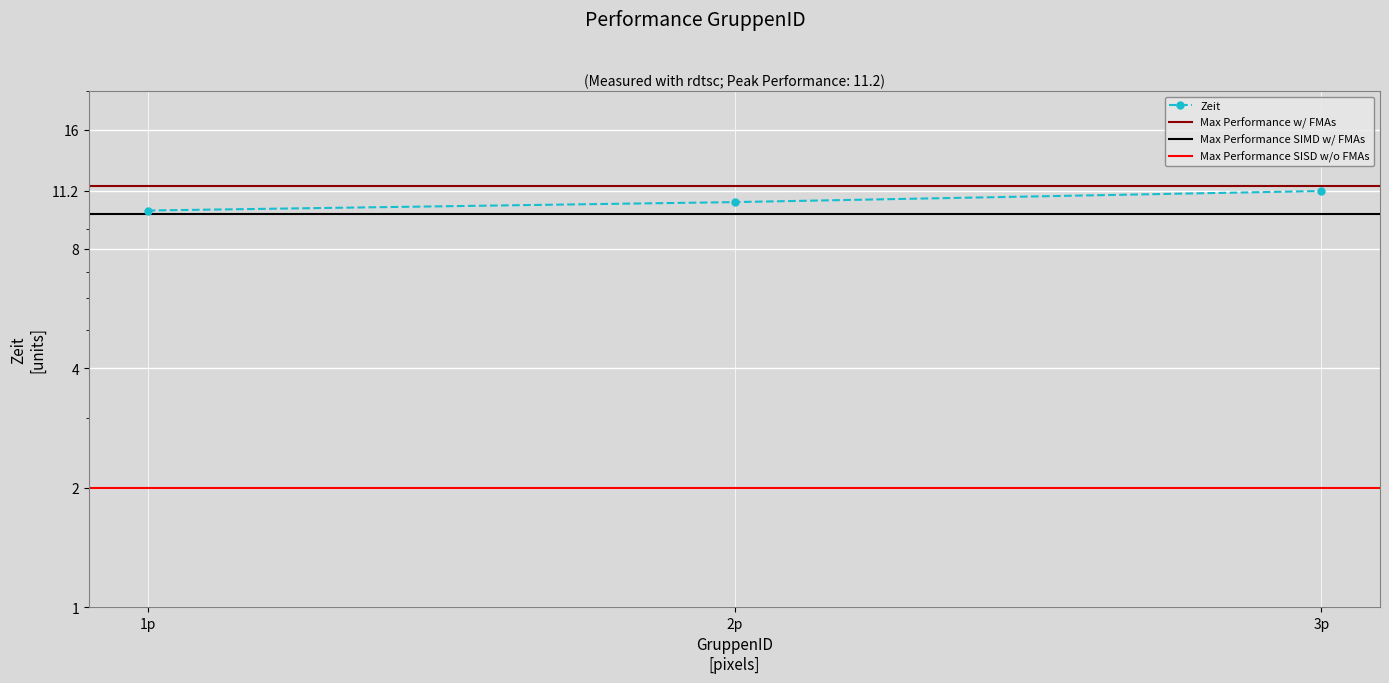

Does the chart display data point markers on the line(s)?

Yes